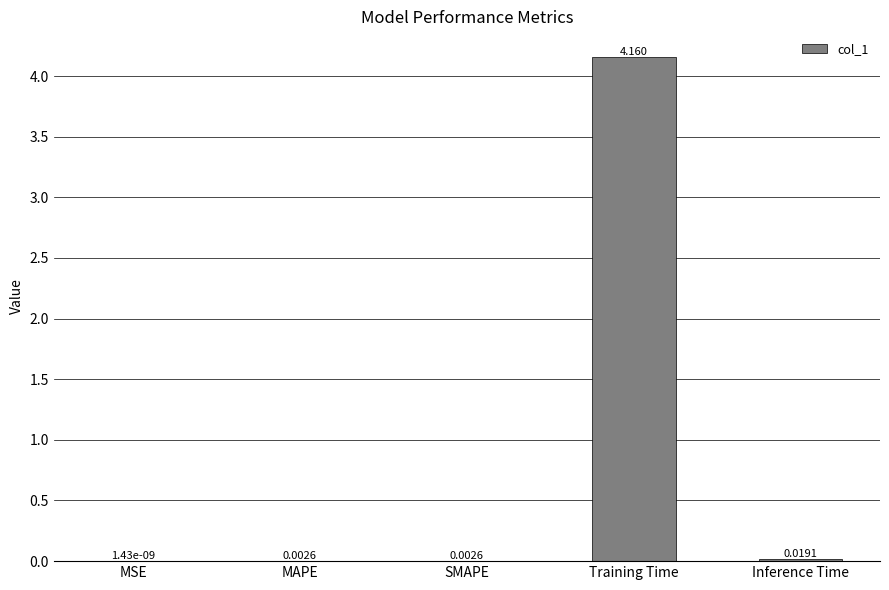

What is the average value?

0.8